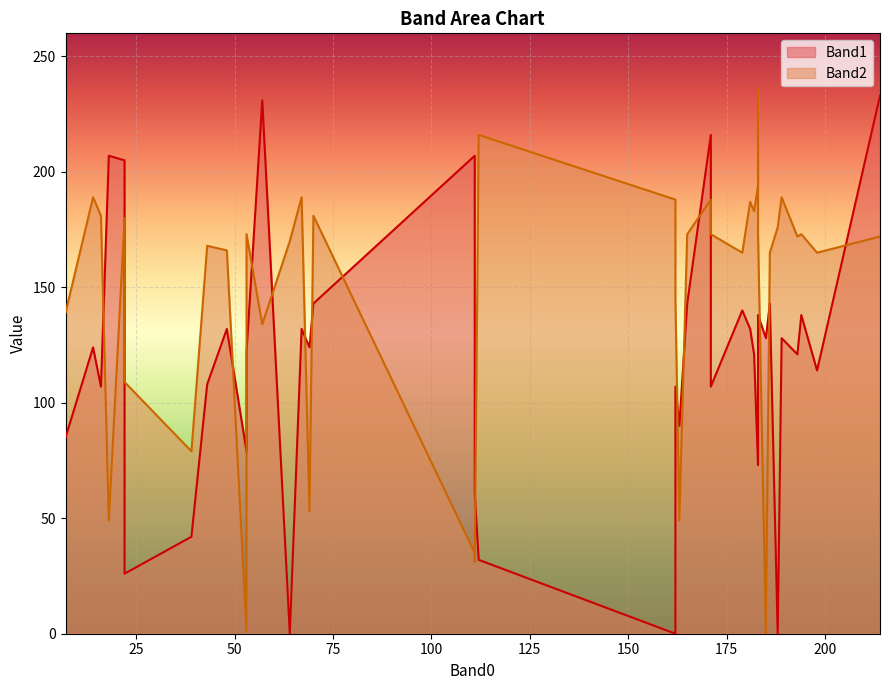

What is the difference between the highest and lowest values at 162?

188